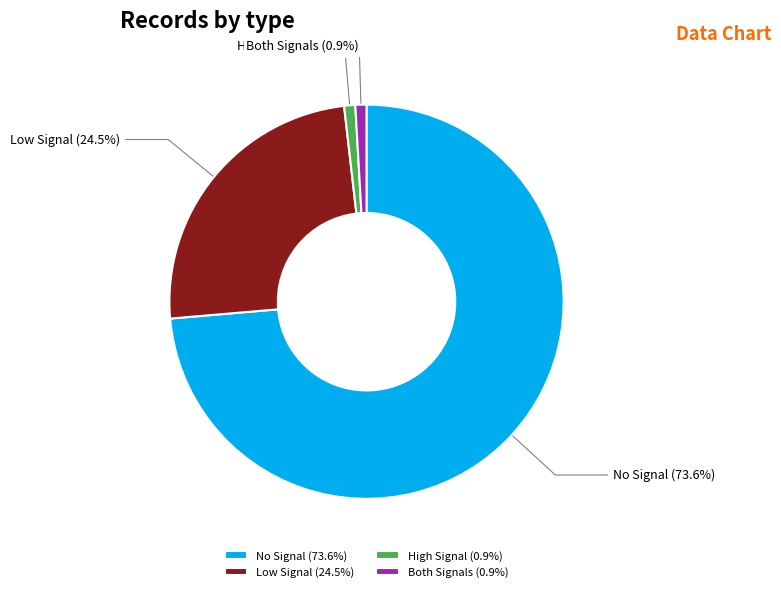

Which slice is the largest?

No Signal (73.6%)